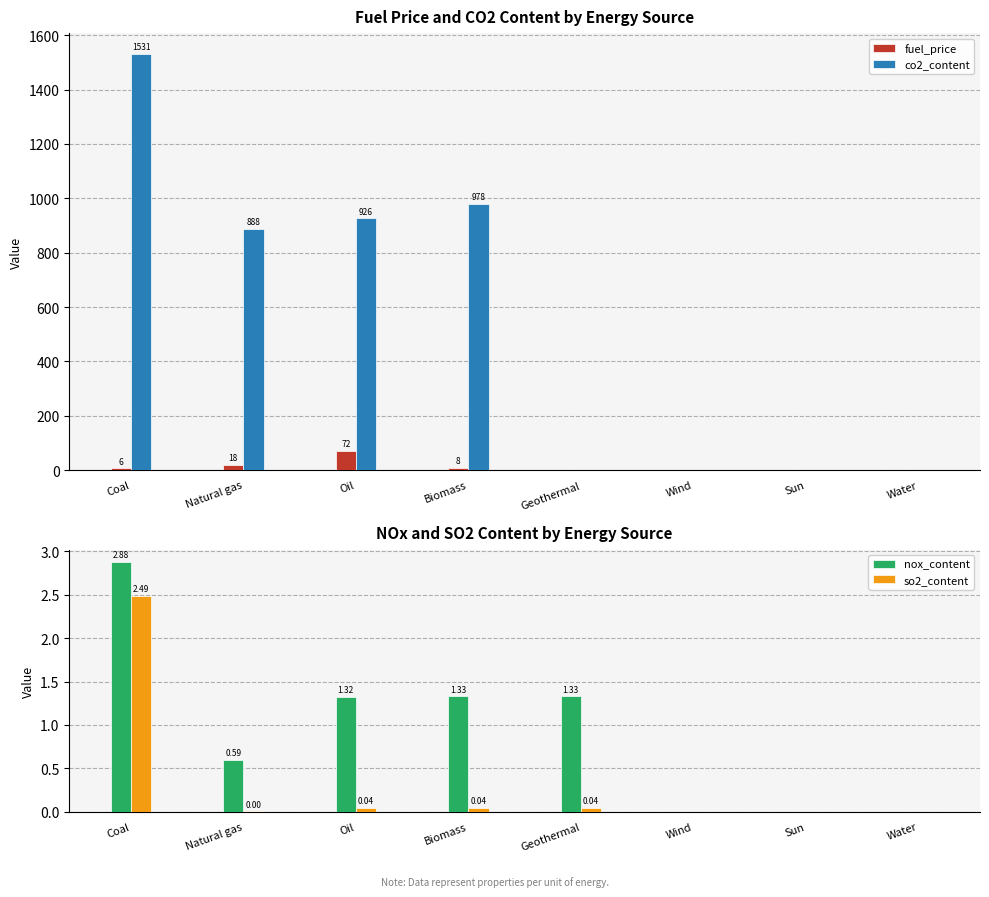

List the series in order of their peak value, highest first.

co2_content, fuel_price, nox_content, so2_content